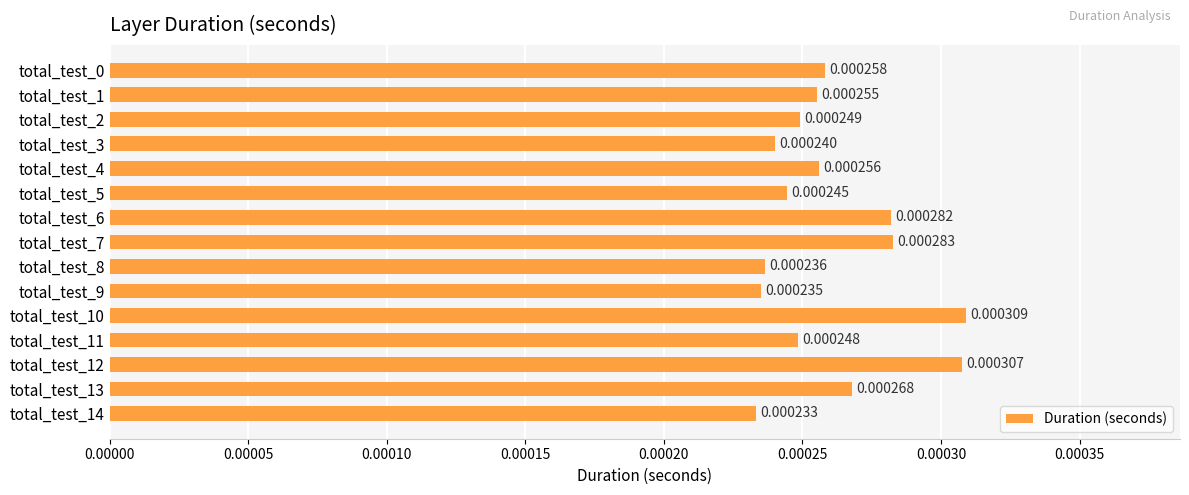

Between total_test_7 and total_test_4, which is larger?

total_test_7